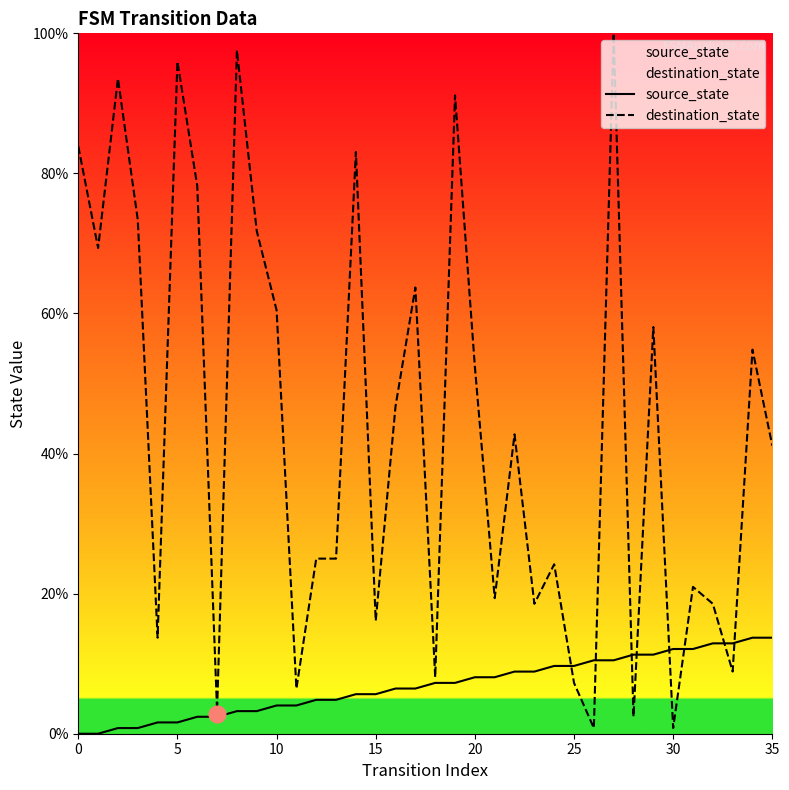

What value does the source_state series have at 25?

9.7